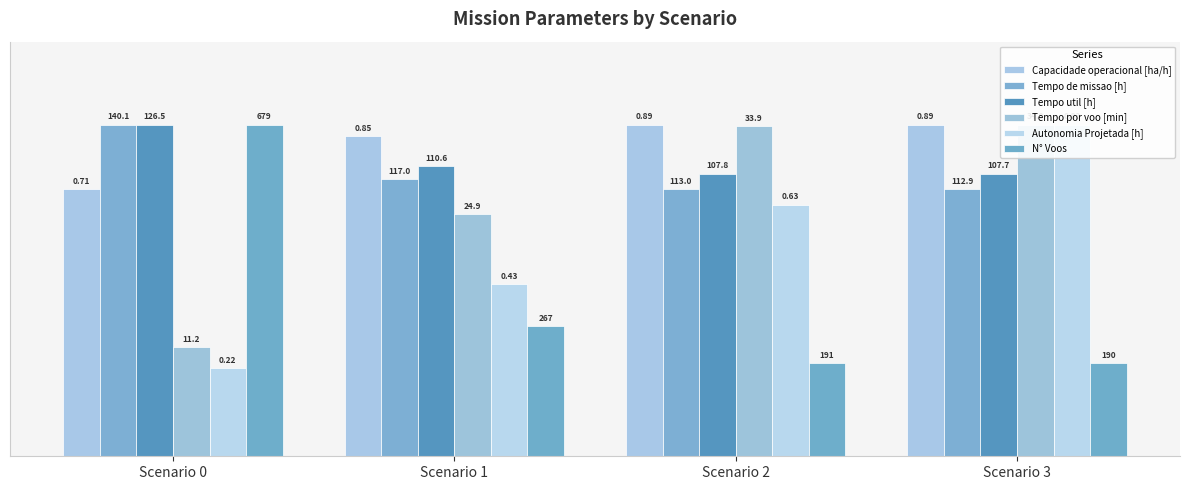

What is the lowest value of the Tempo de missao [h] series?

0.8